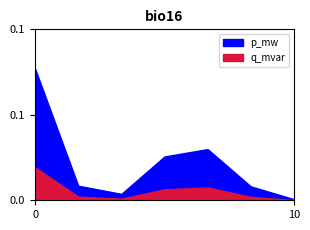

True or false: q_mvar and p_mw cross at least once.

False